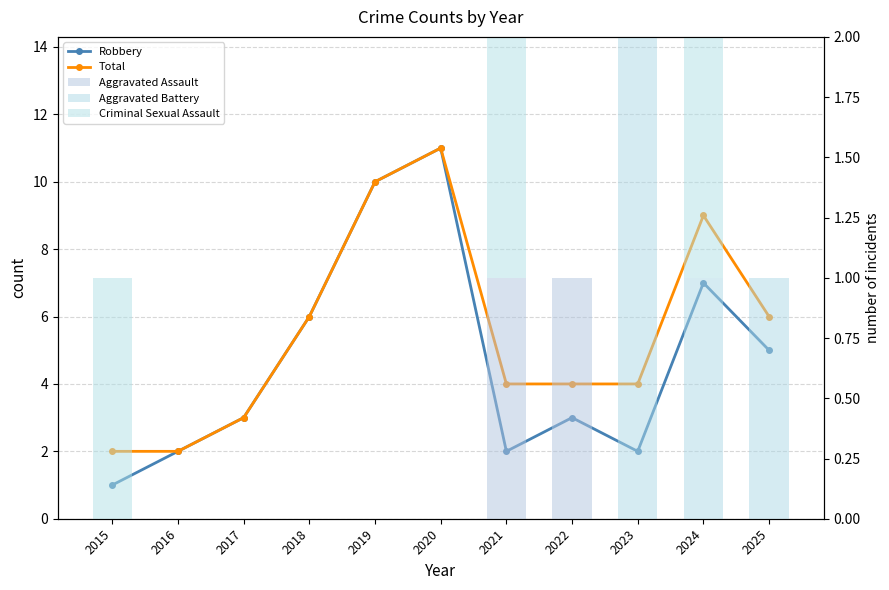

At how many categories does at least one series exceed 9?

2